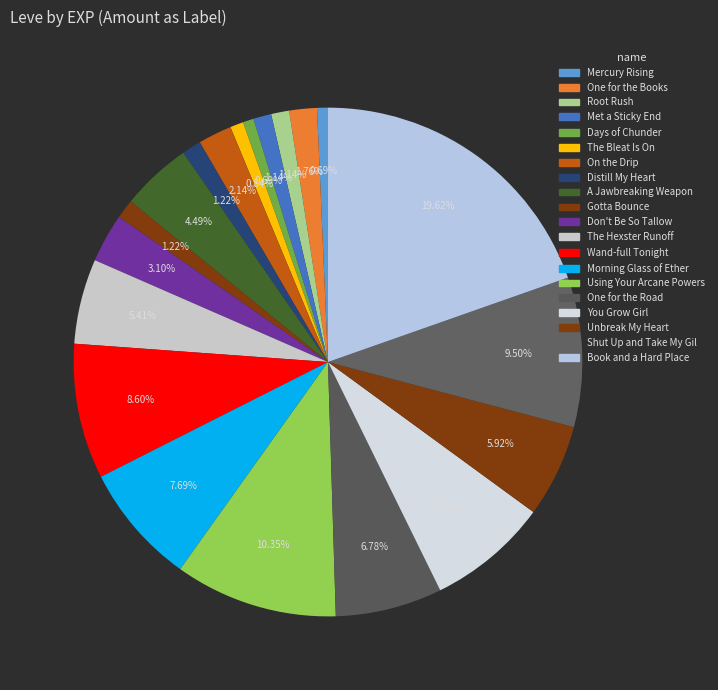

Count the number of slices in the pie.

20